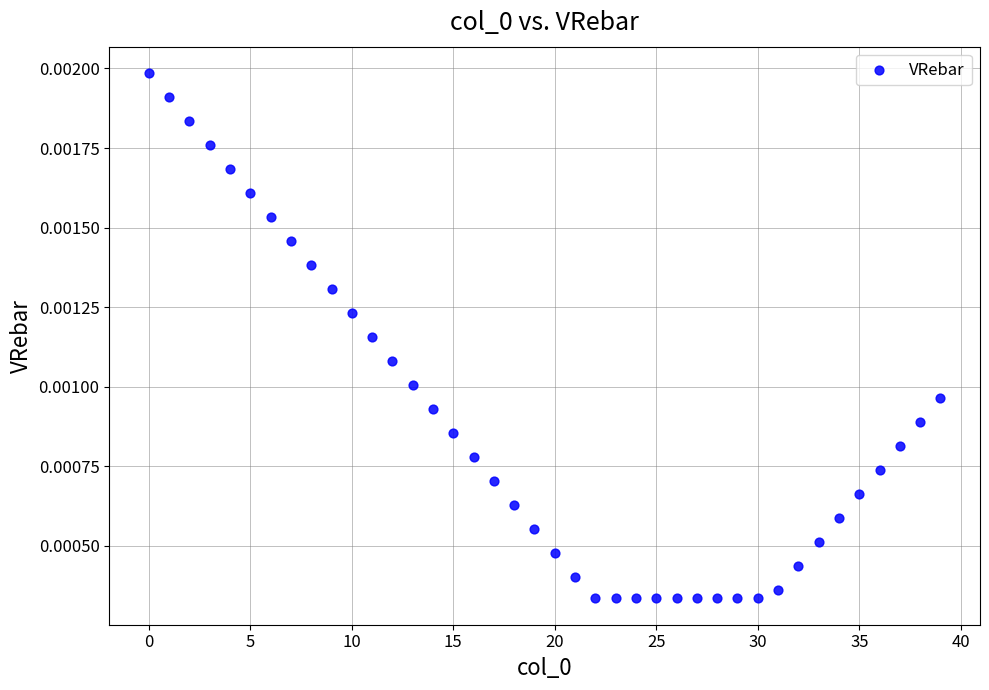

Count the number of points in this scatter plot.

40